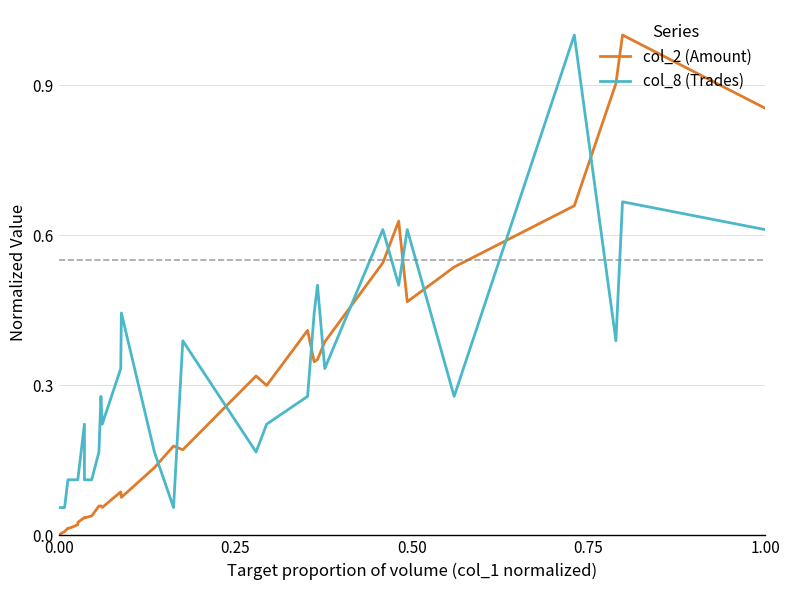

True or false: col_8 (Trades) has more than 2 points higher than both neighbors.

True